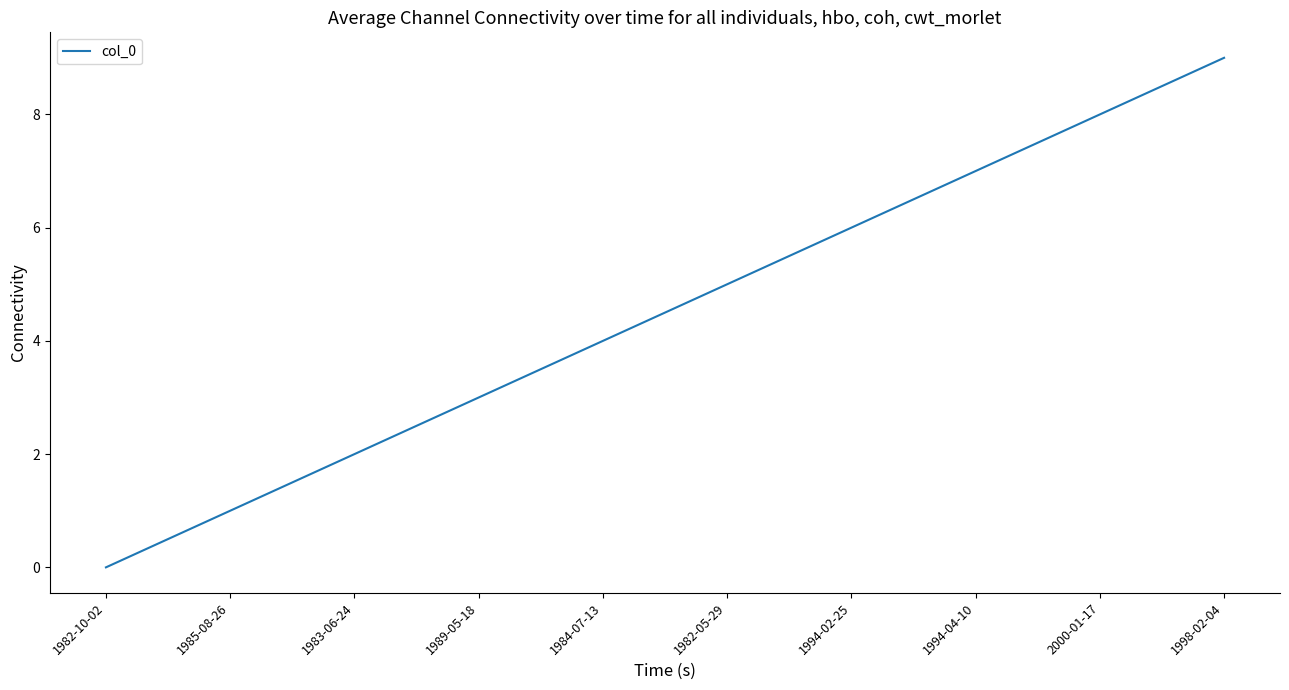

Reading left to right, what are all the values shown in this chart?

0	1	2	3	4	5	6	7	8	9